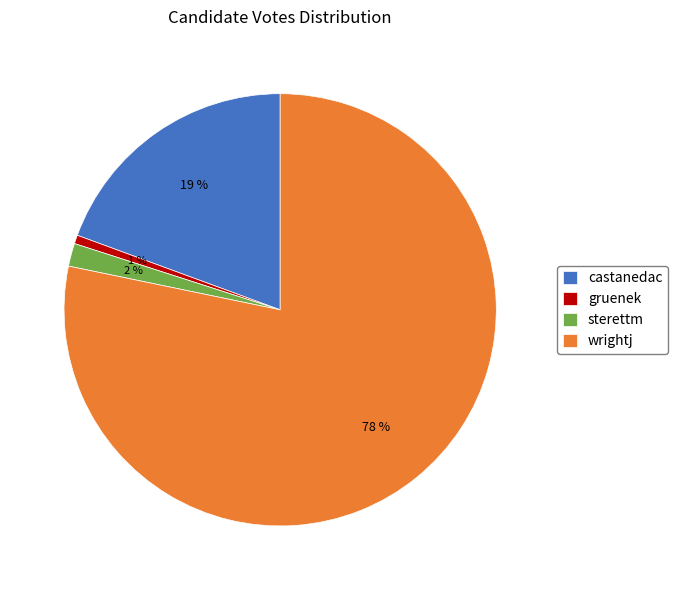

Rank the categories by value from highest to lowest.

wrightj, castanedac, sterettm, gruenek